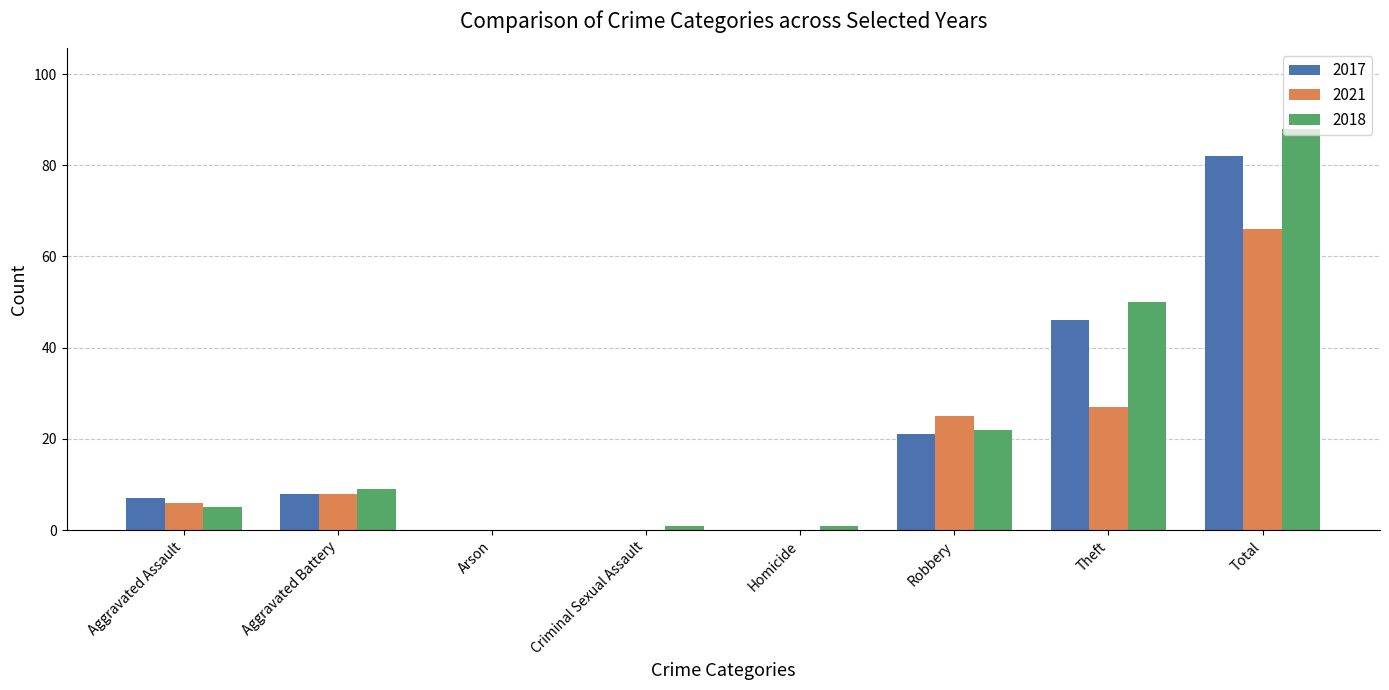

Reading right to left, transcribe all the data shown in this chart.

2017: Total=82	Theft=46	Robbery=21	Homicide=0	Criminal Sexual Assault=0	Arson=0	Aggravated Battery=8	Aggravated Assault=7
2021: Total=66	Theft=27	Robbery=25	Homicide=0	Criminal Sexual Assault=0	Arson=0	Aggravated Battery=8	Aggravated Assault=6
2018: Total=88	Theft=50	Robbery=22	Homicide=1	Criminal Sexual Assault=1	Arson=0	Aggravated Battery=9	Aggravated Assault=5